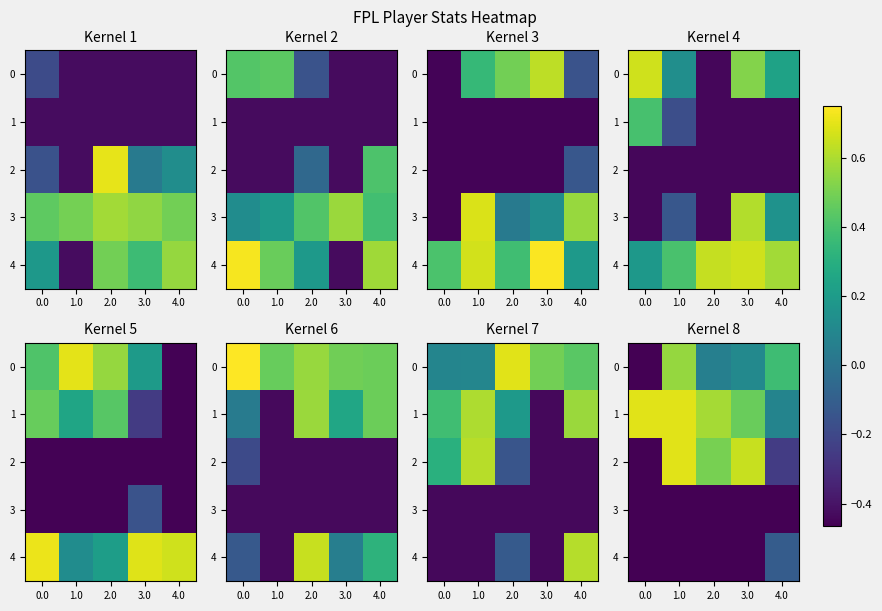

At 1.0, list the series in order from largest to smallest.

1, 2, 0, 3, 4